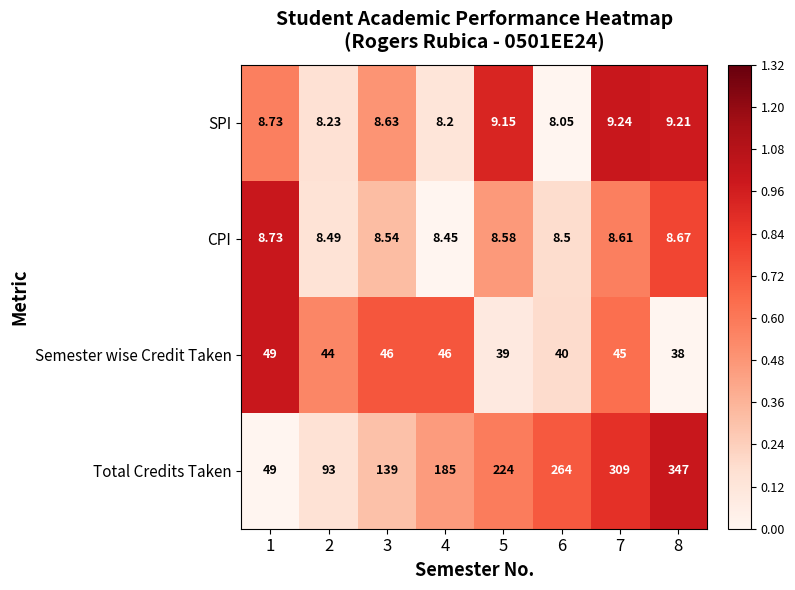

At 6, list the series in order from smallest to largest.

SPI, CPI, Semester wise Credit Taken, Total Credits Taken